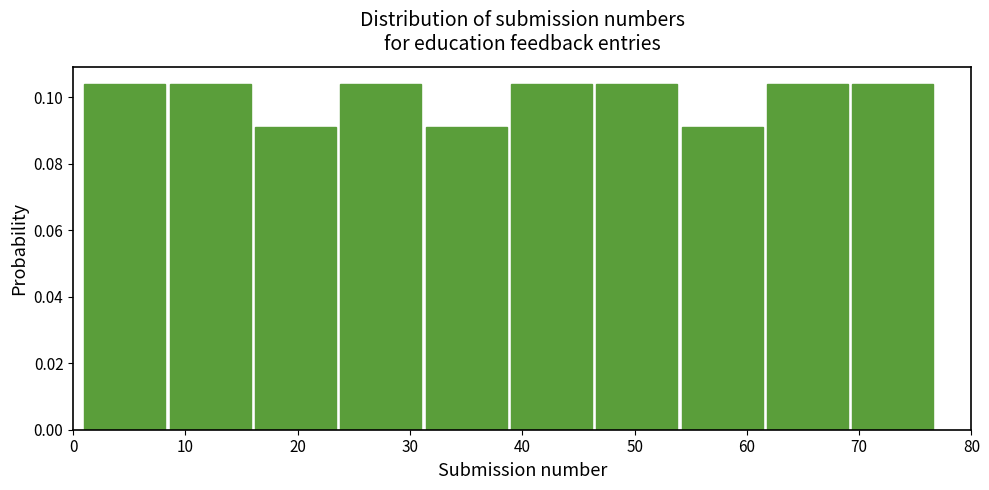

How tall is the bar that spans 8.6 to 16.2 on the x-axis? Neither the bar edges nor the heights are printed on the chart, so give them approximately, as read against the axes.

0.104